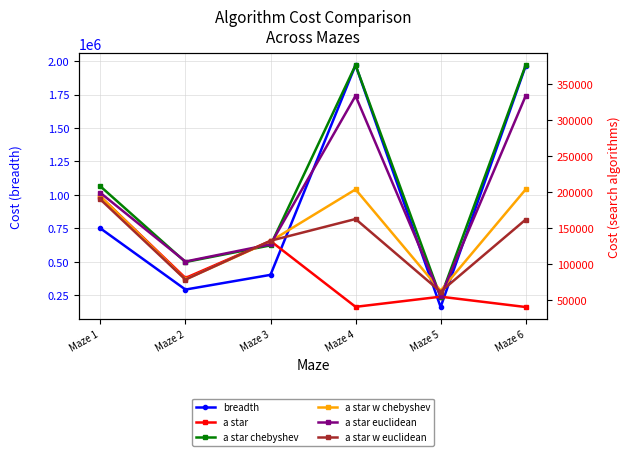

What is the average value of the breadth series?

923539